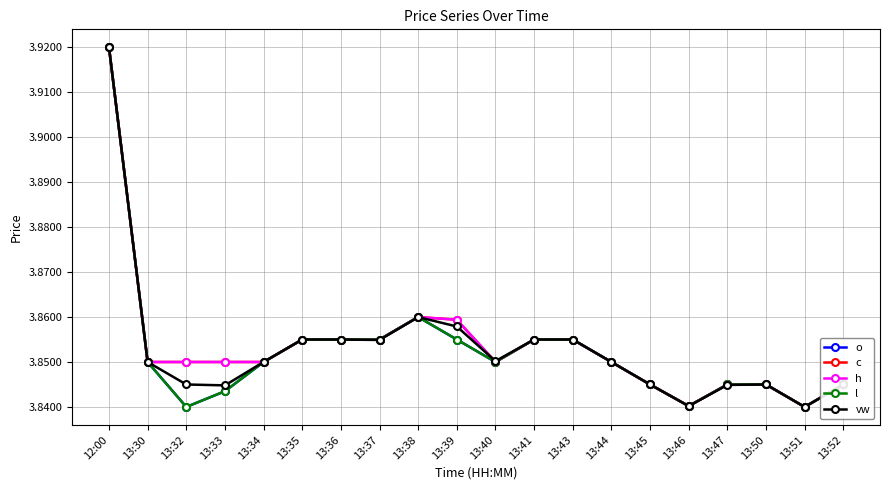

What is the highest value of the vw series?

3.9